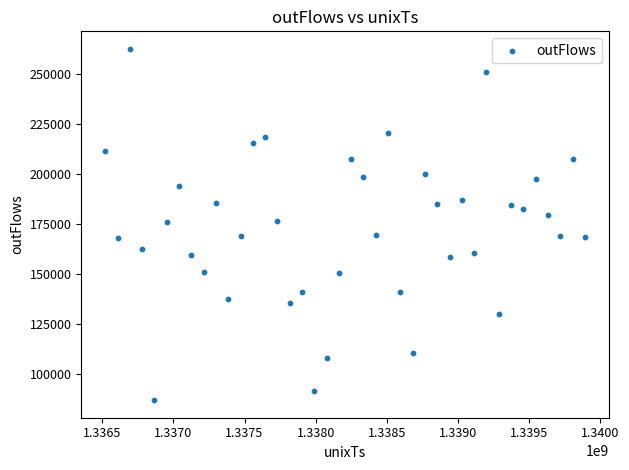

What is the range of Y values (max minus min)?

175601.8